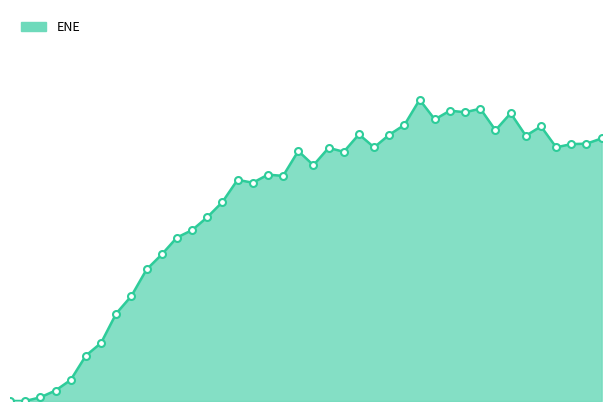

Is this an area chart (filled region under the line)?

Yes